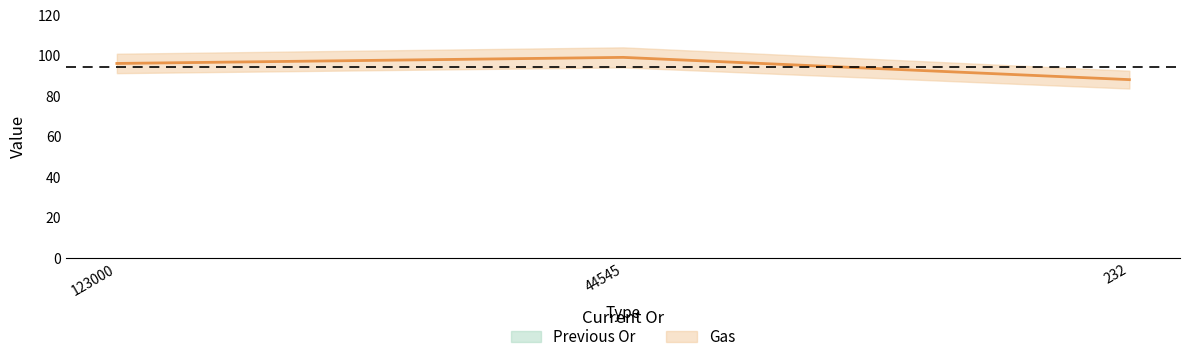

Rank the series at 123000 from lowest to highest value.

Gas, Previous Or